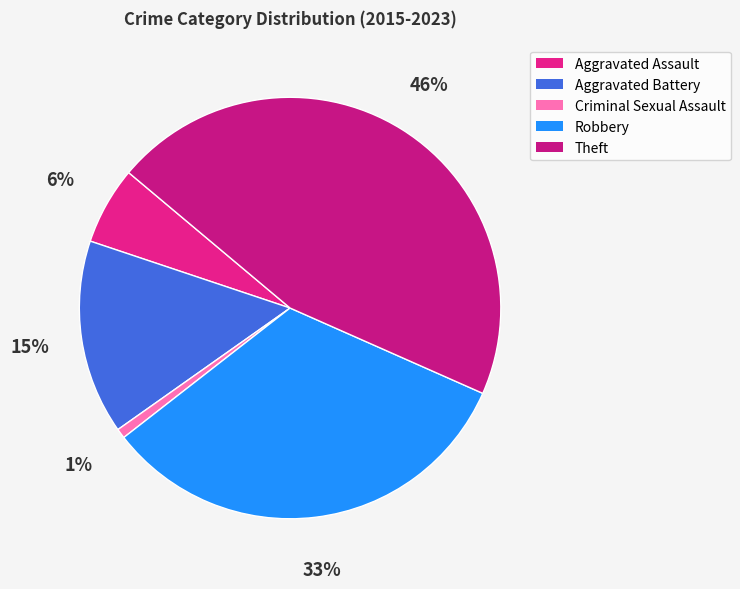

To the nearest percent, what is the difference between the largest and smallest slice percentages?

45%